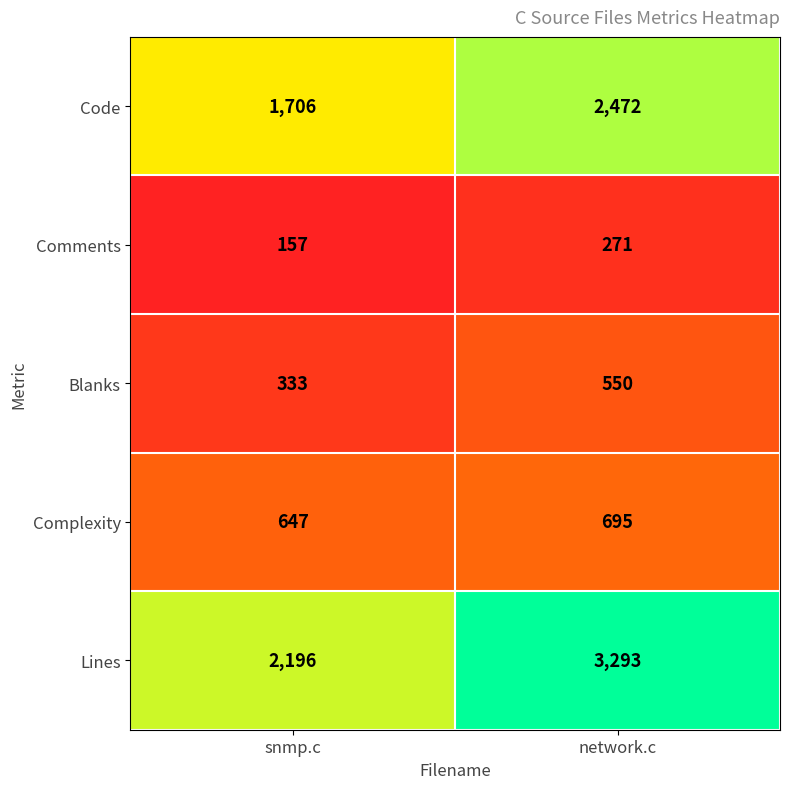

Reading right to left, list all the values displayed in this chart.

Code: 2472	1706
Comments: 271	157
Blanks: 550	333
Complexity: 695	647
Lines: 3293	2196